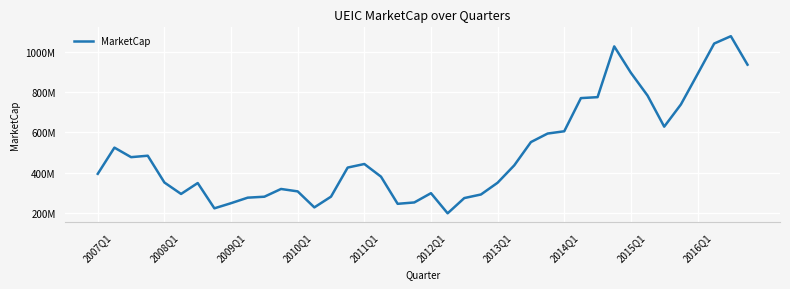

Reading left to right, list all the values displayed in this chart.

393661800	524351840	476877960	484010560	350415540	293289700	347696620	221532760	247209800	274735570	279488540	318114000	306058000	226184630	279744450	424869120	442690560	379531500	243997930	250873770	297122580	196667610	272708800	290559600	349283100	436030240	552123720	594592220	606062930	771521920	776244510	1029489930	897791080	784082880	629020980	739645400	890982270	1043723200	1080414600	938234250